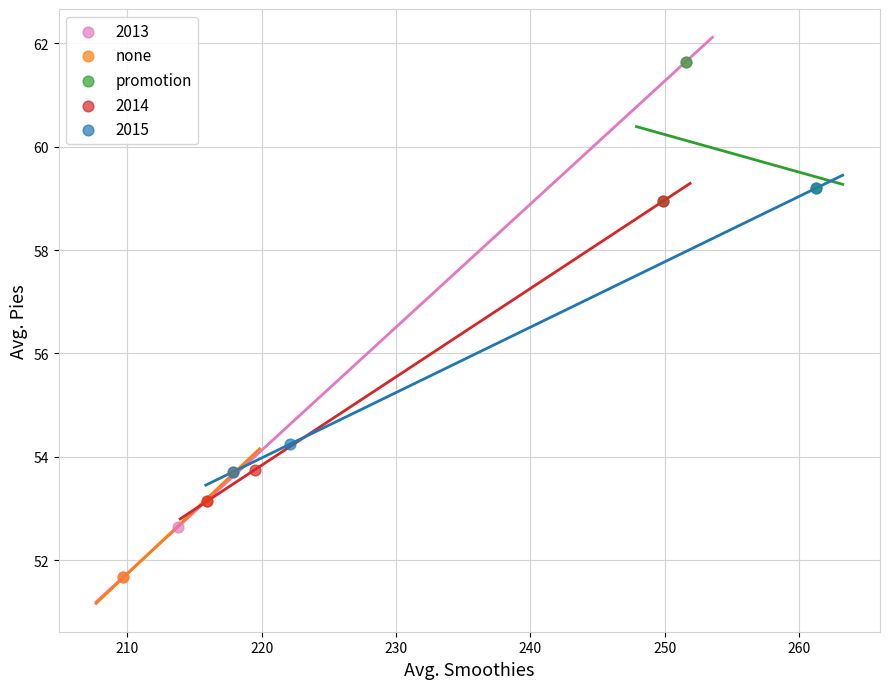

Which series has the largest Y range (max minus min)?

2013